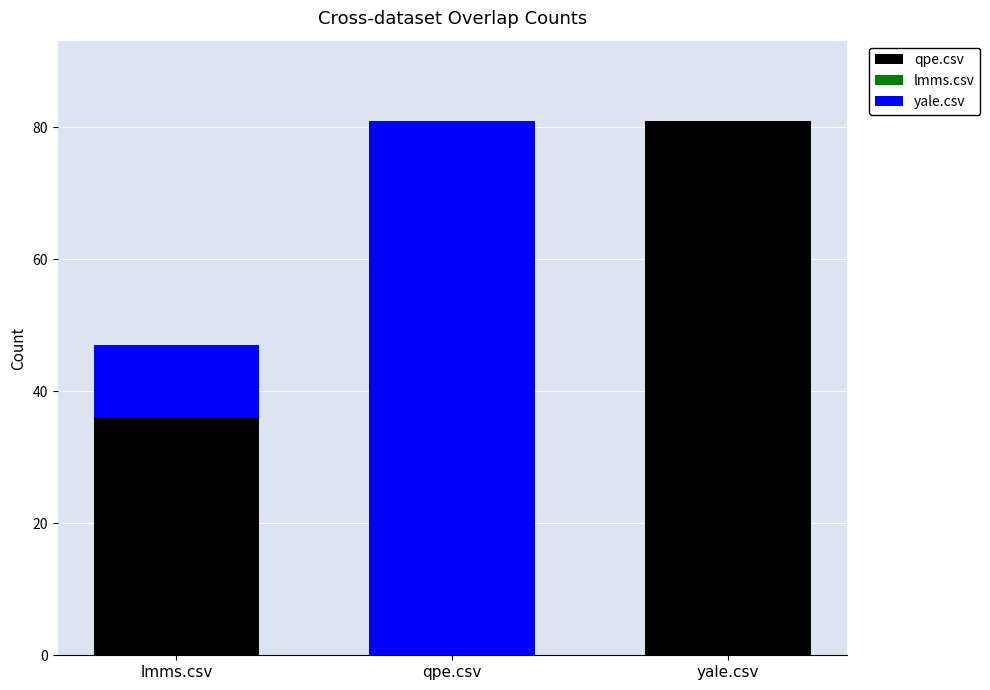

Reading right to left, transcribe the values for qpe.csv.

yale.csv=81	qpe.csv=0	lmms.csv=36